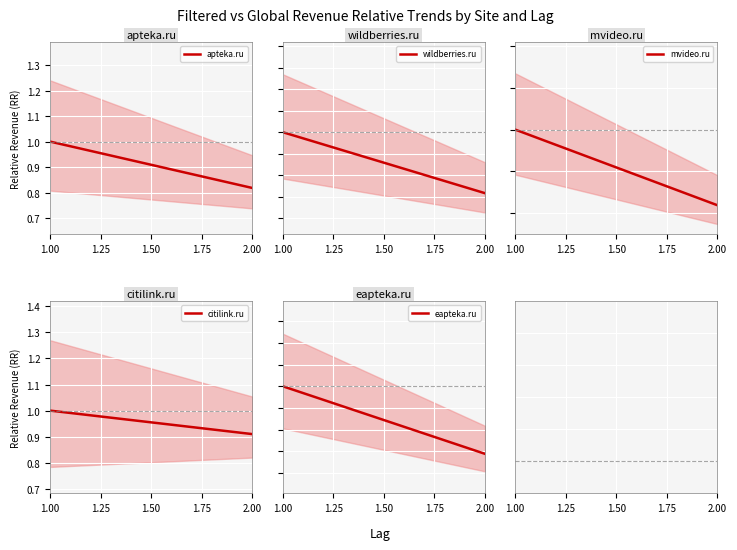

Which category has the lowest value in the apteka.ru series?

2.00